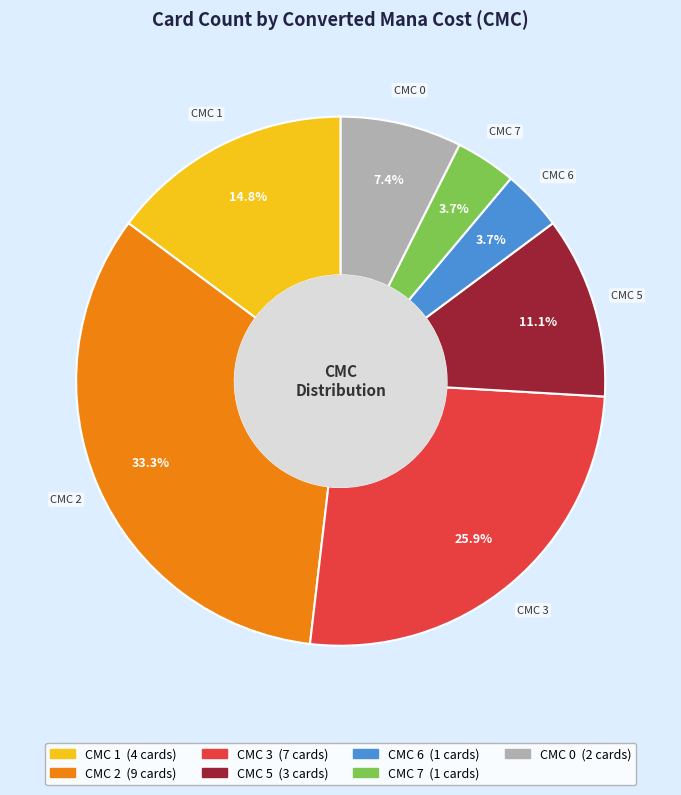

Does any single category account for the majority?

No